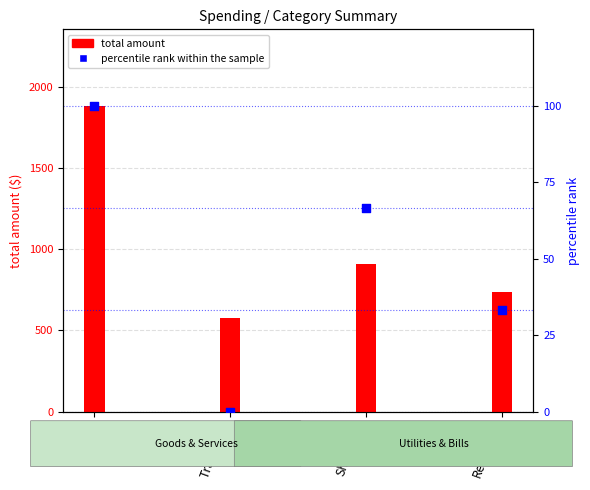

Between Food and Transport, which is larger?

Food